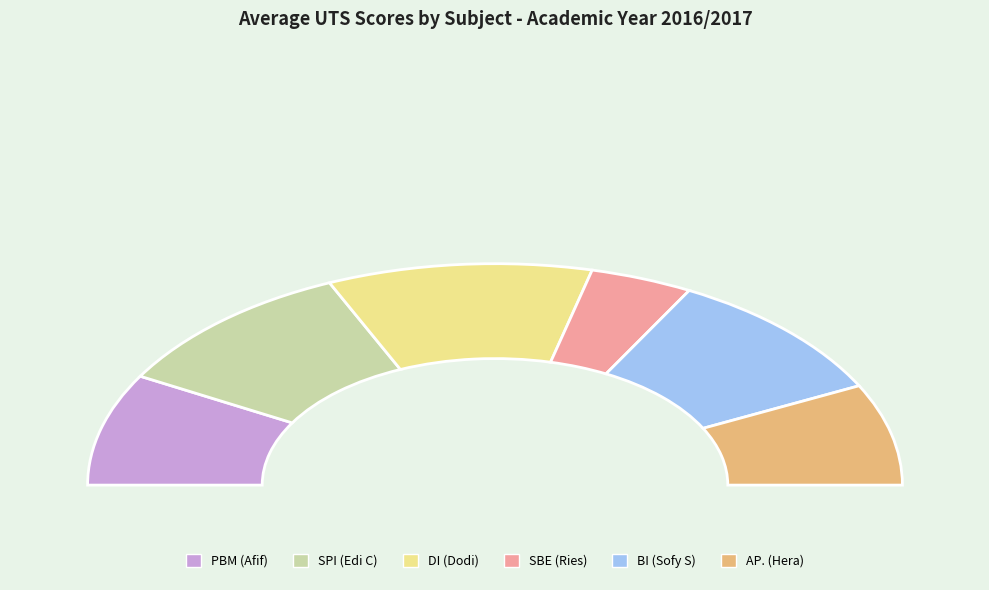

Is it true that BI (Sofy S) is 12% of the pie?

False